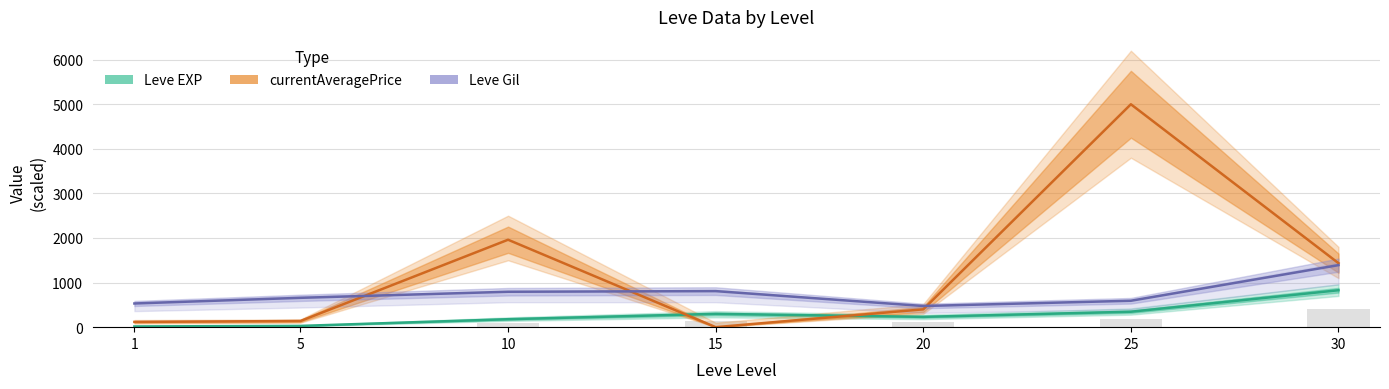

Which has a higher value, 25 or 5?

25